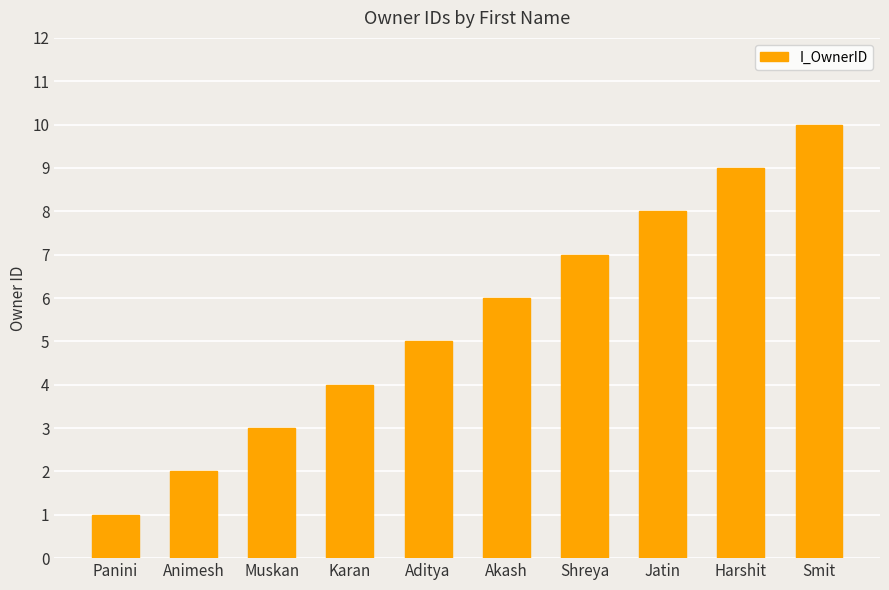

What is the average value?

6